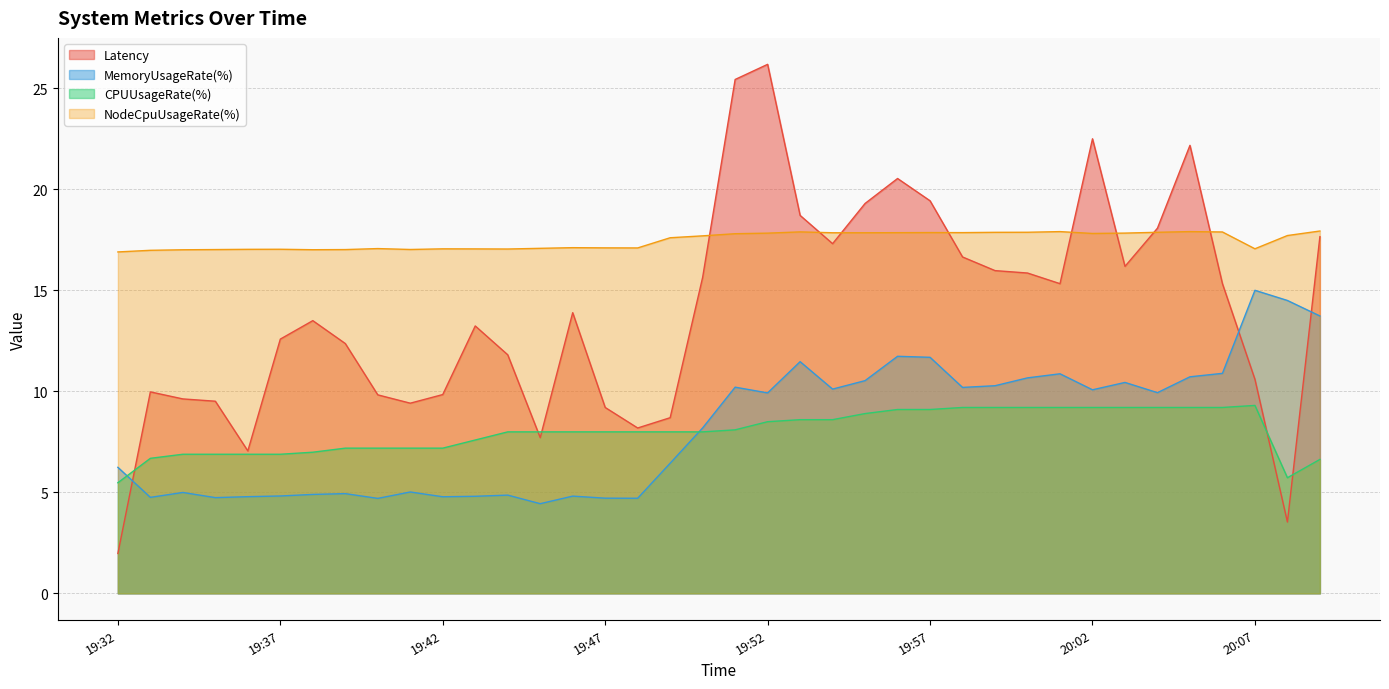

How many values in the MemoryUsageRate(%) series exceed 9?

19